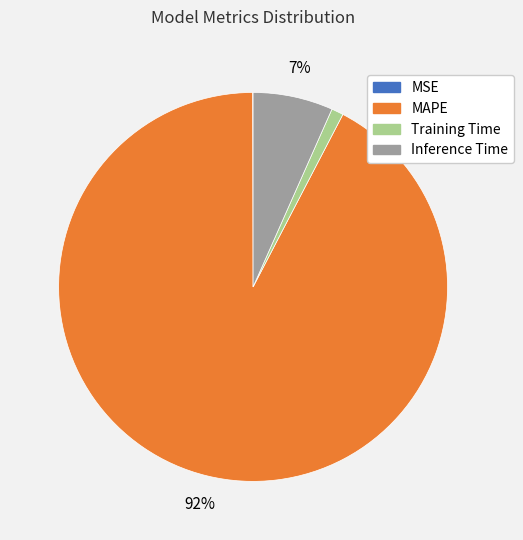

Which has a higher value, Inference Time or MAPE?

MAPE